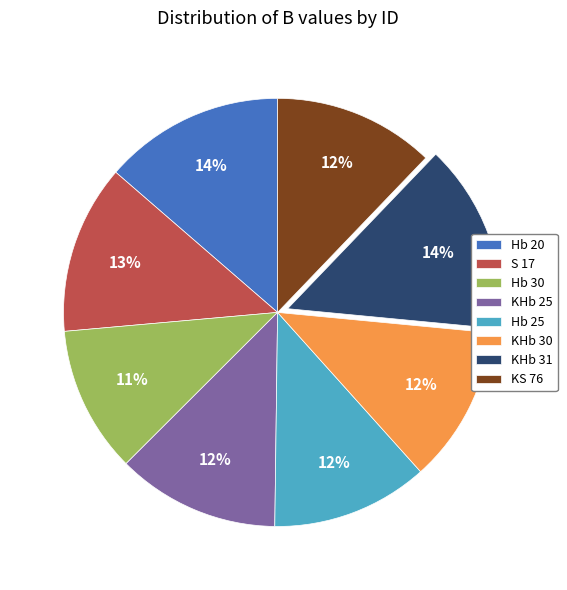

To the nearest percent, what is the average slice percentage?

12%